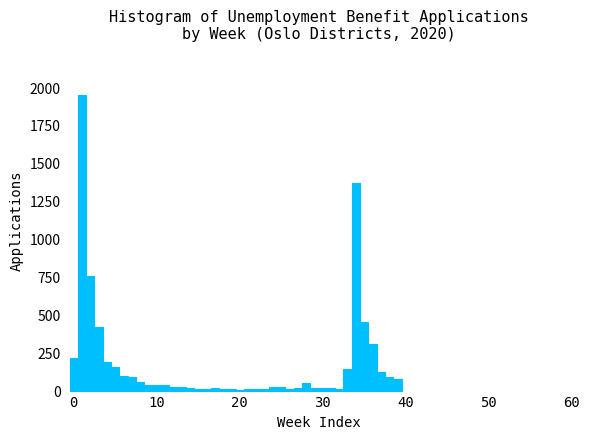

Around what value on the x-axis is the tallest bar? Give the approximate position of its centre, as read against the axis.

1